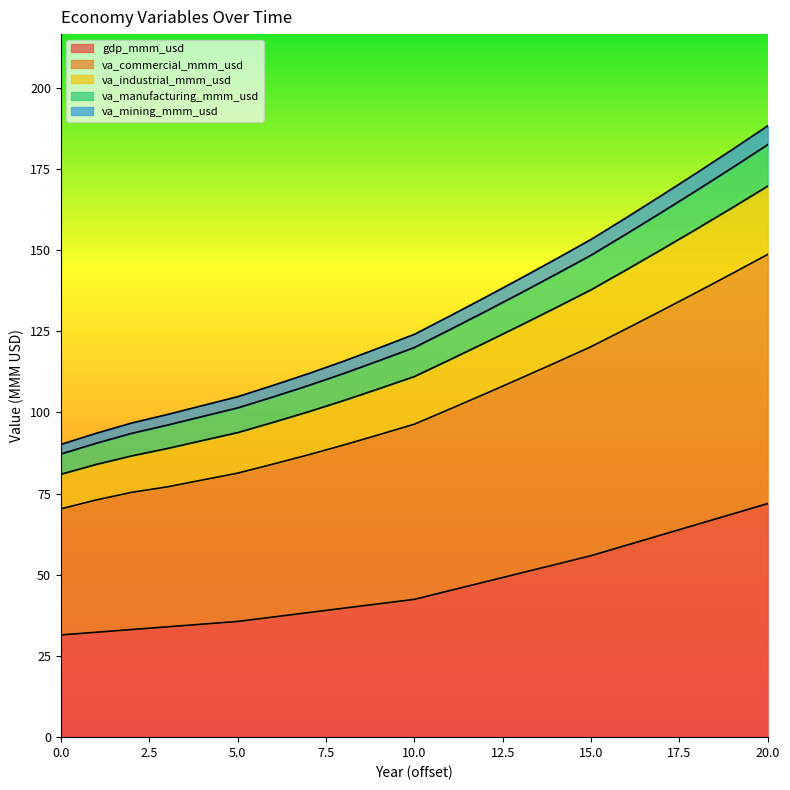

What is the highest value of the gdp_mmm_usd series?

72.0